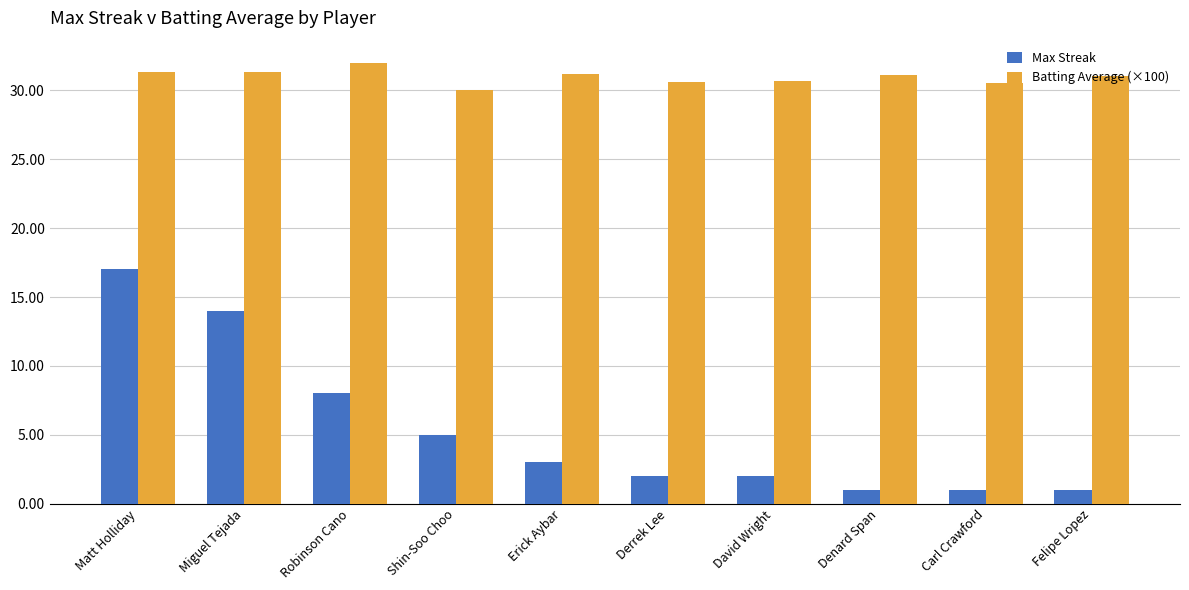

At how many categories does at least one series exceed 21?

10